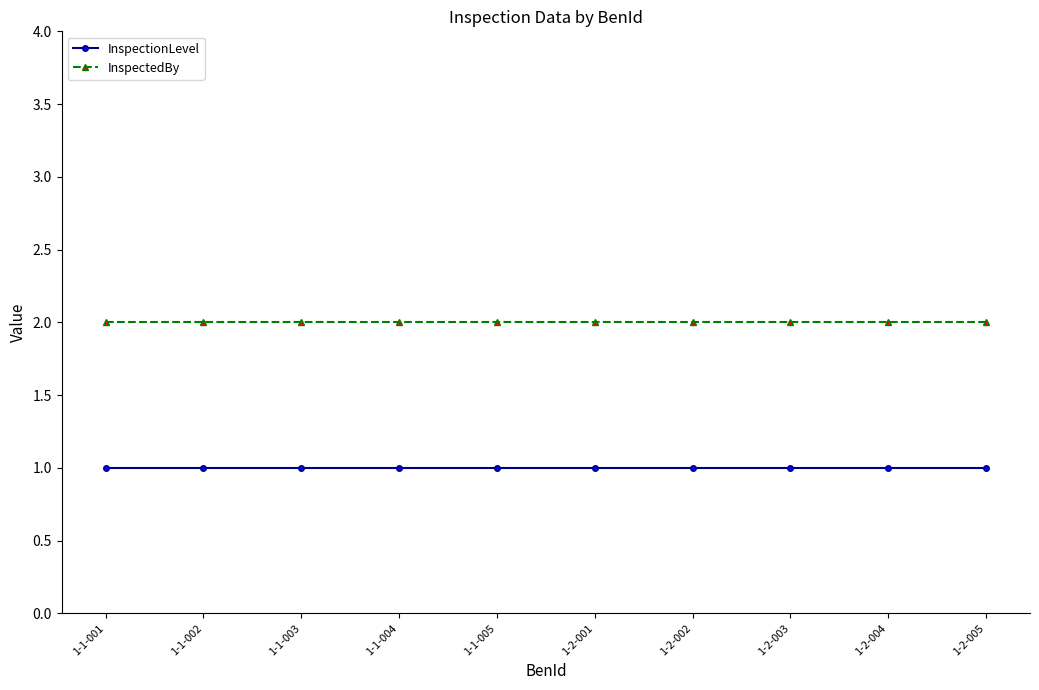

Which series has the largest total across all categories?

InspectedBy